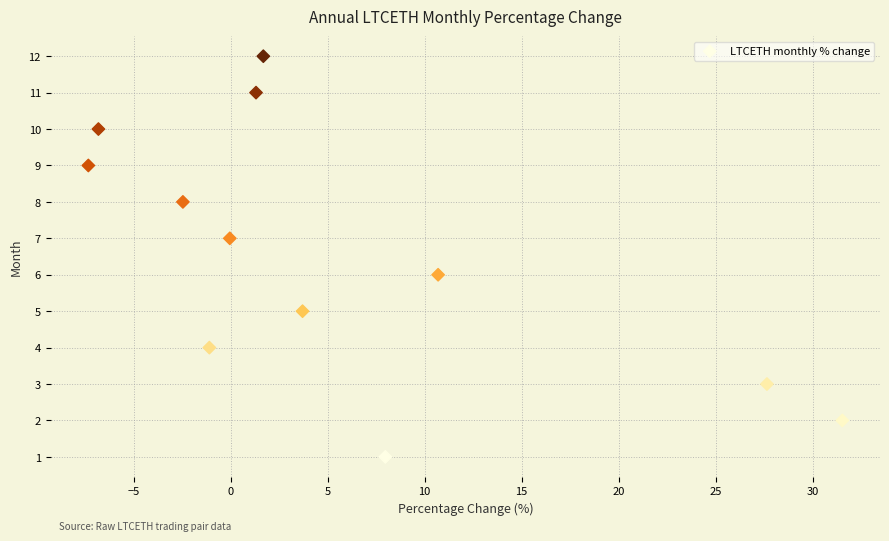

What is the range of Y values (max minus min)?

11